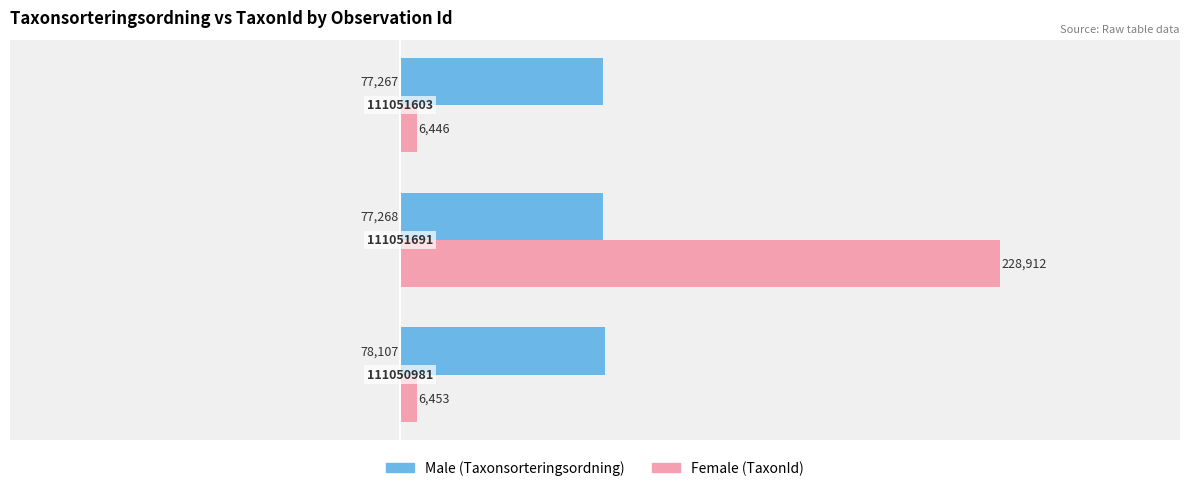

What is the difference between the maximum and minimum values in the Female (TaxonId) series?

222466